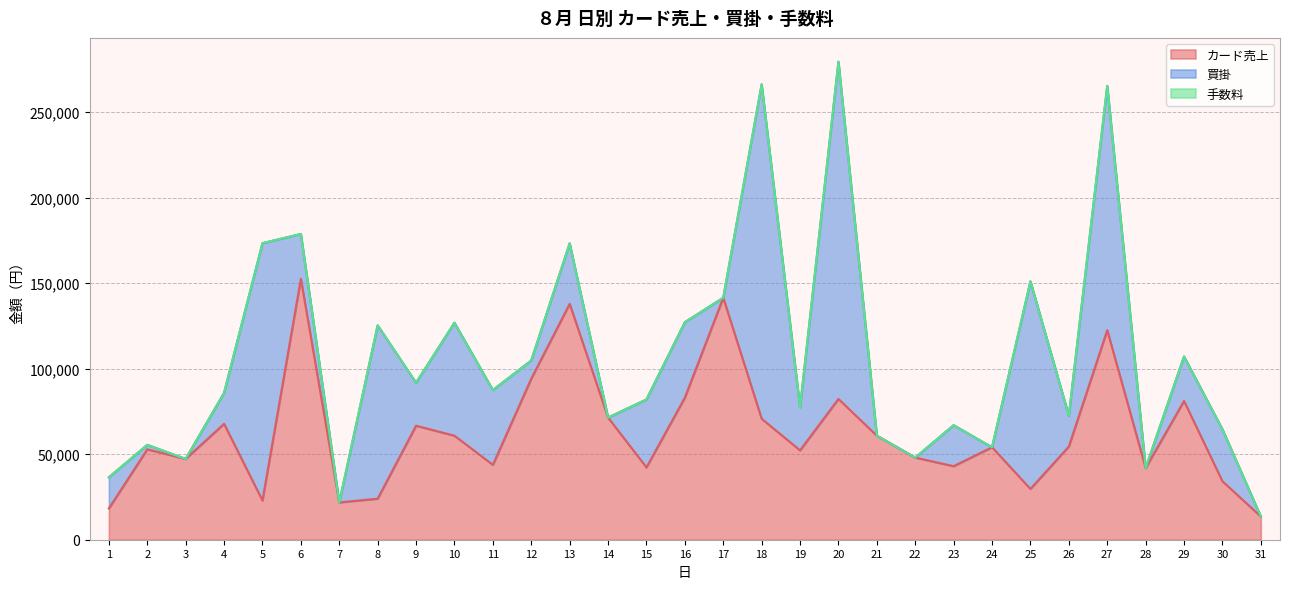

Read the カード売上 value at 6.

152550